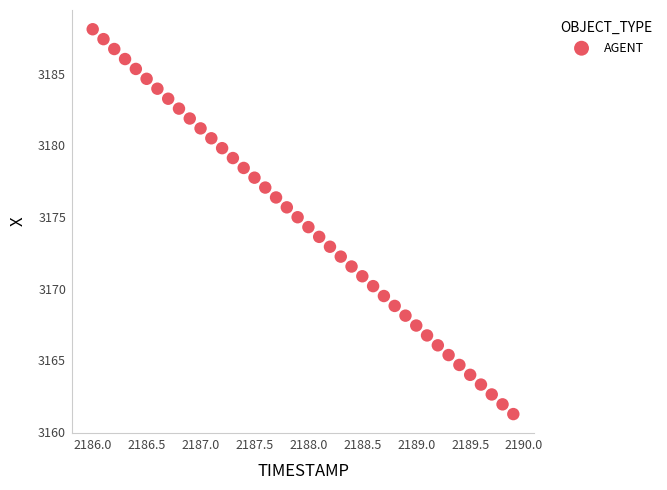

What is the range of X values (max minus min)?

3.9